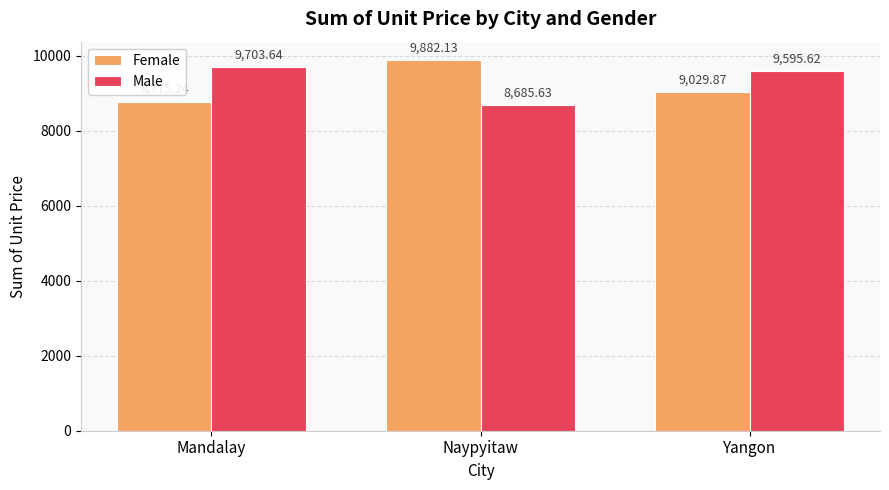

How many series are shown in this chart?

2